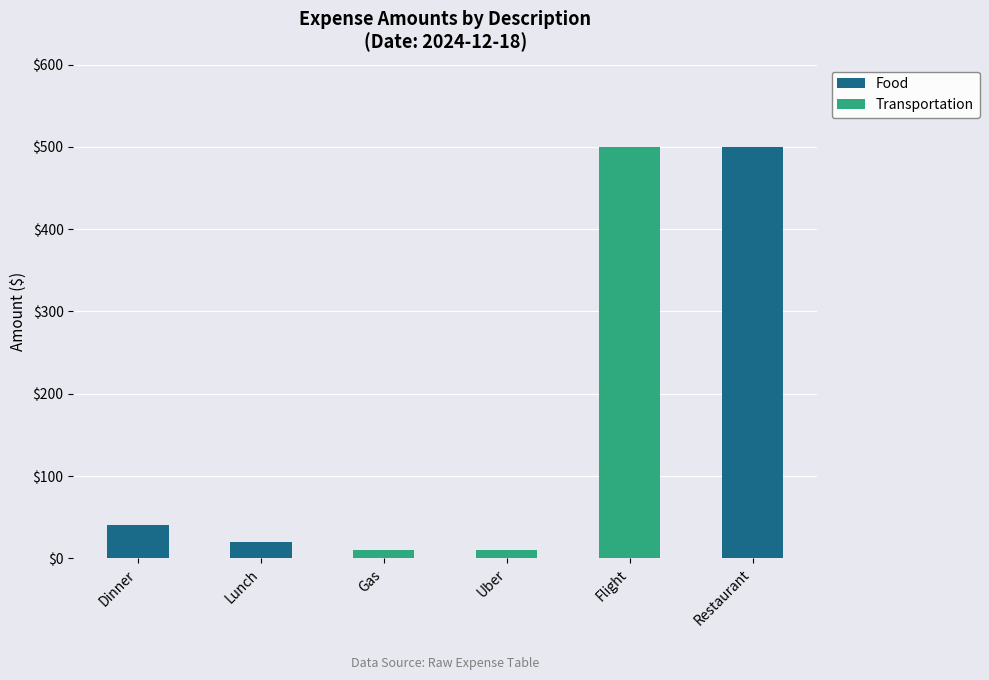

Are the bars horizontal?

No